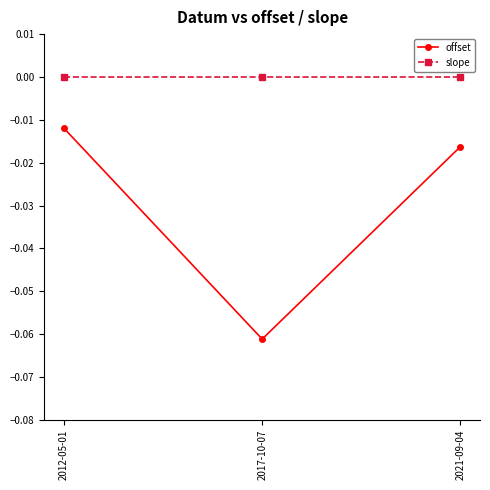

Which series has the largest range (max minus min)?

offset